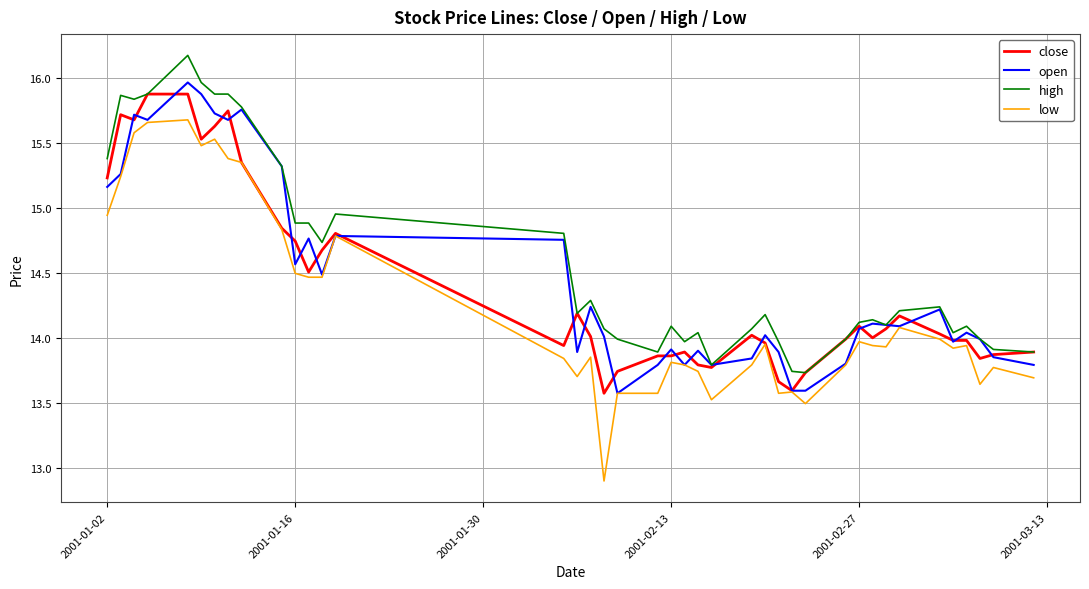

Count the number of categories in the chart.

40